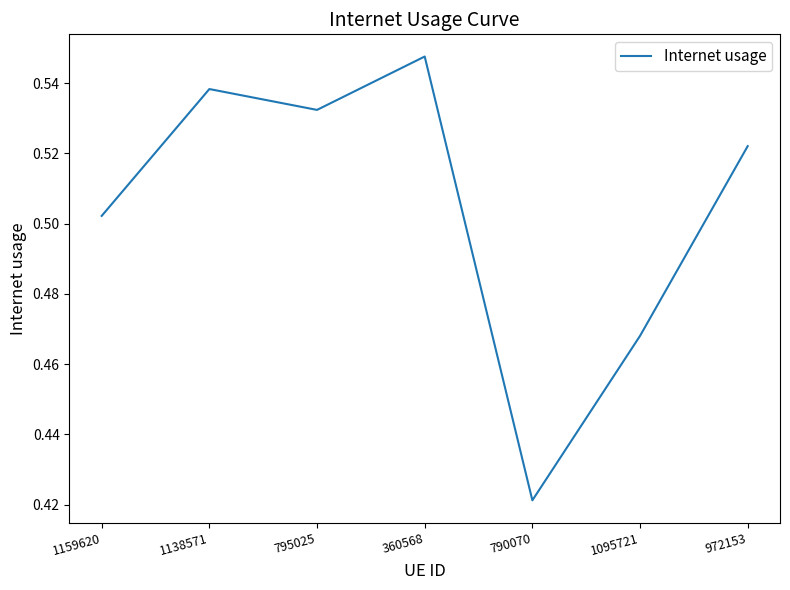

How many lines are shown in the chart?

1